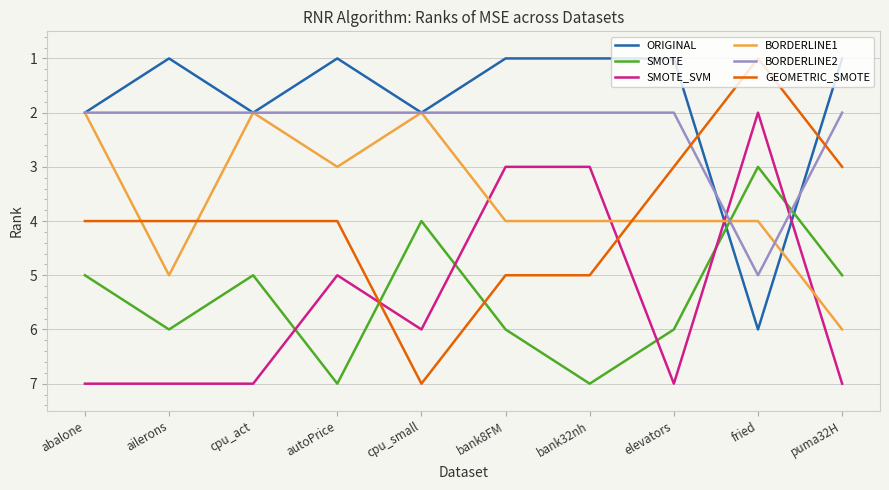

What is the minimum value shown in the chart?

1